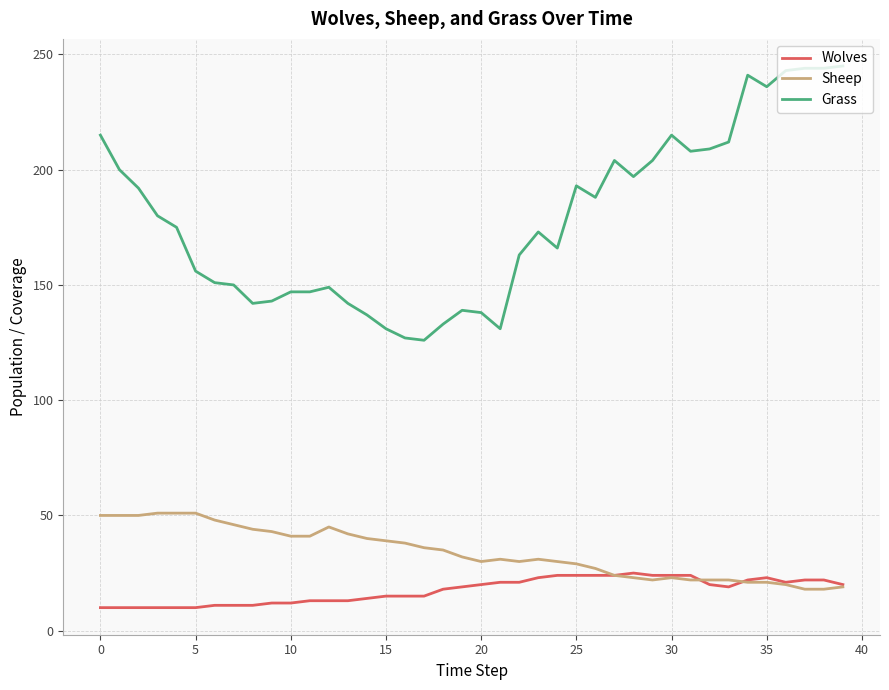

Is this an area chart (filled region under the line)?

No